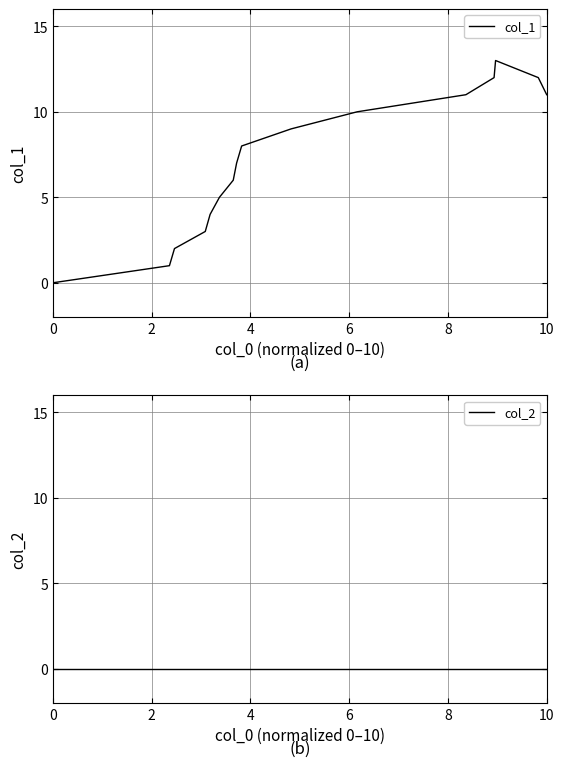

Is the value of col_1 at 13 greater than the value of col_2 at 10?

Yes